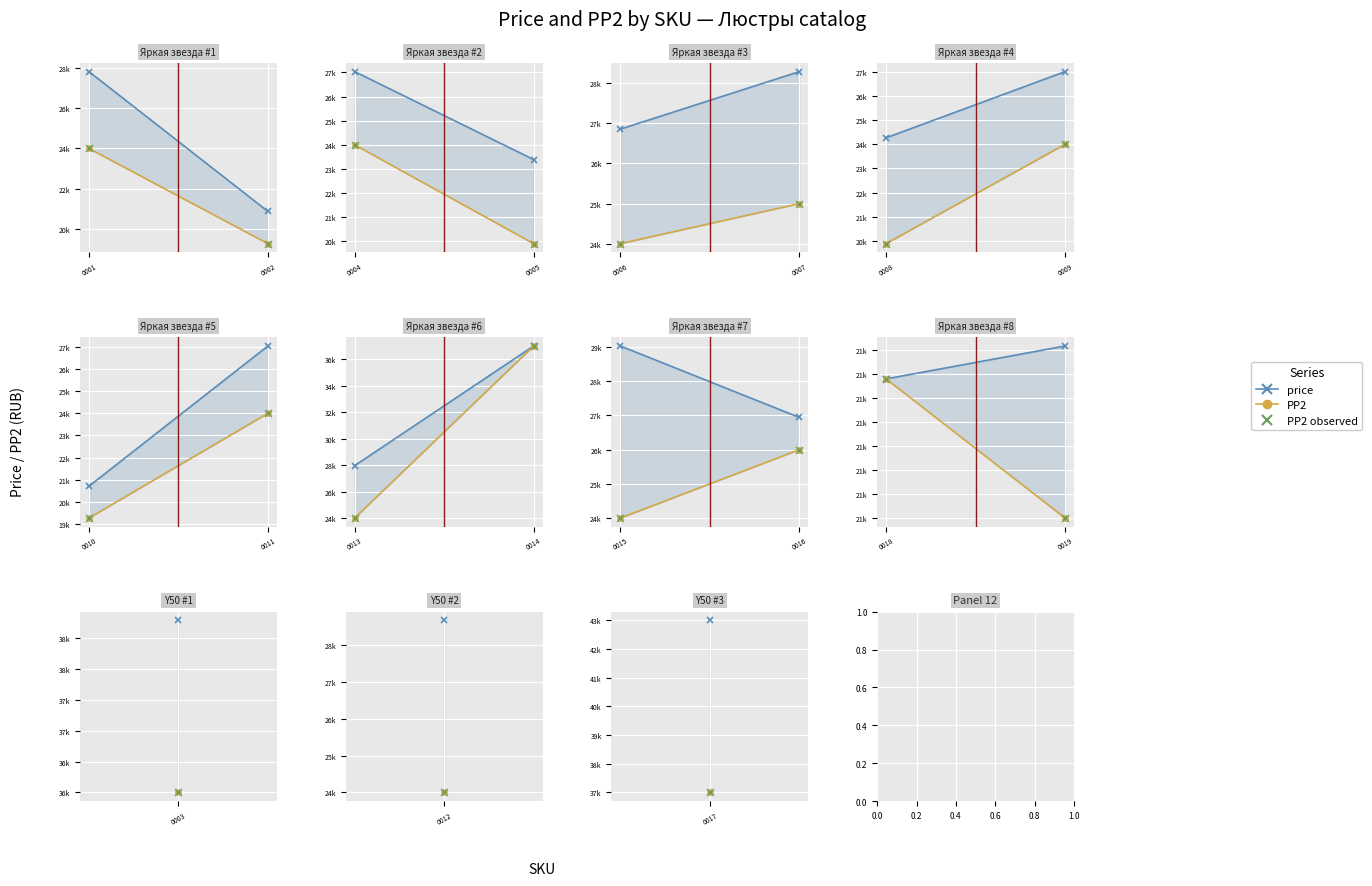

What are all the series names shown in the legend?

price, PP2, PP2 observed